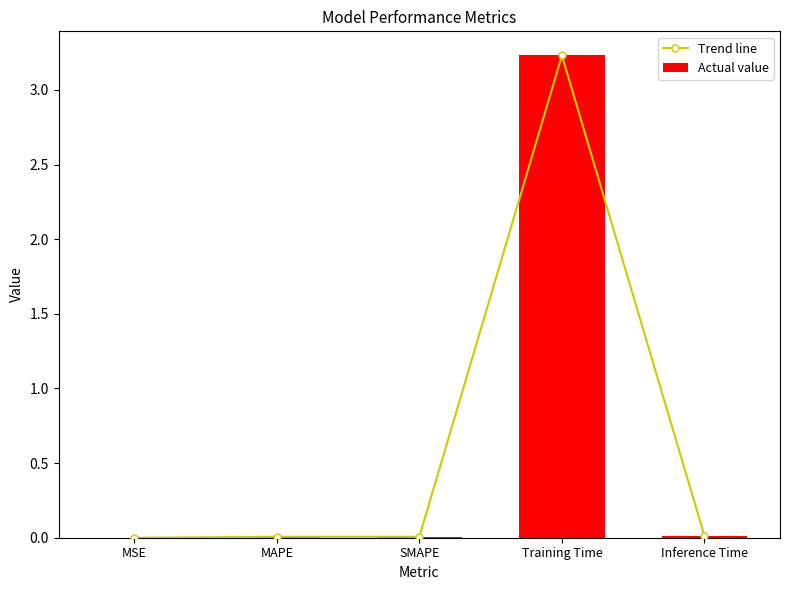

What position from the right is Inference Time?

1